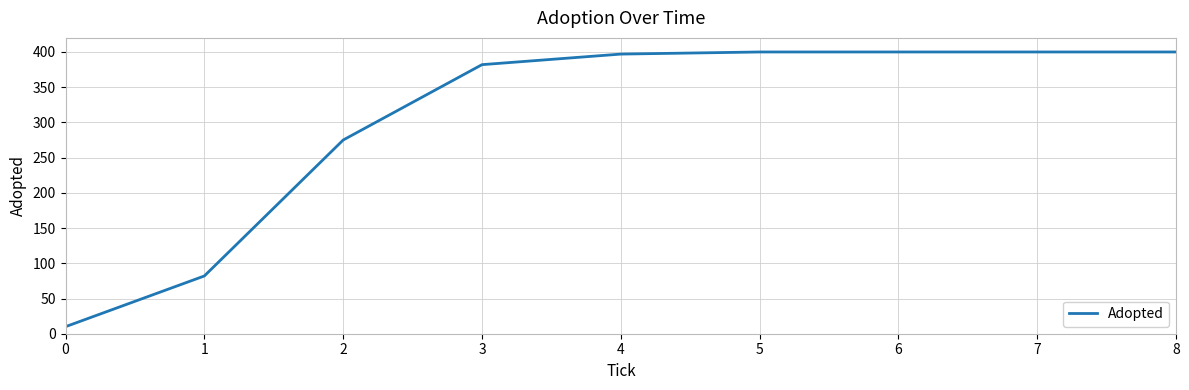

Which has a higher value, 0 or 5?

5